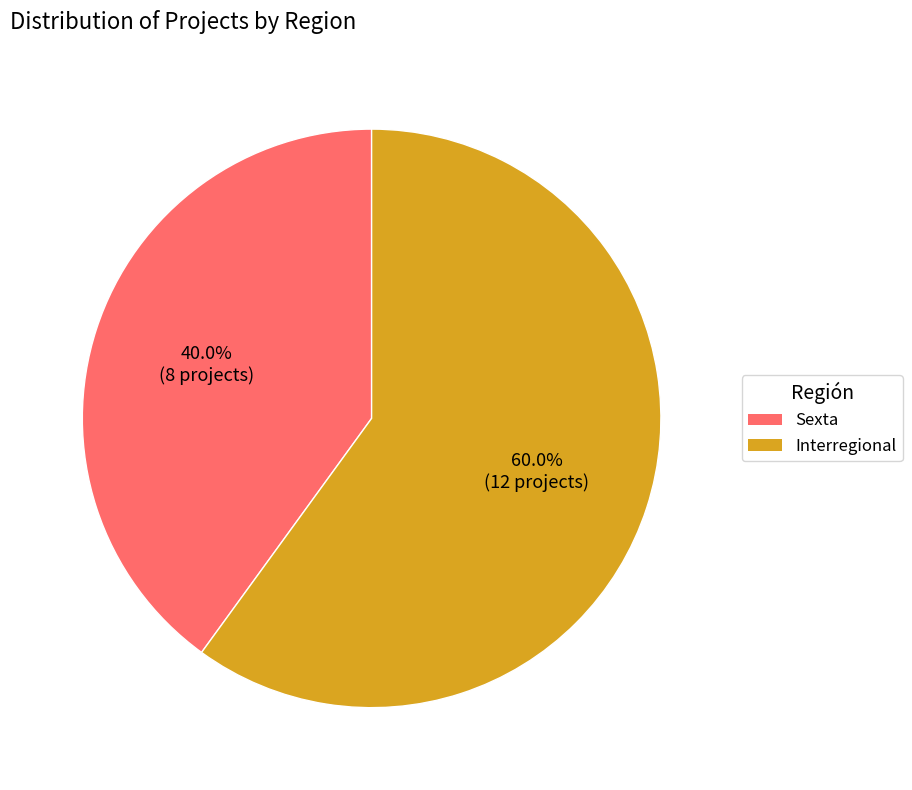

What is the ratio of the value at Interregional to the value at Sexta?

1.5